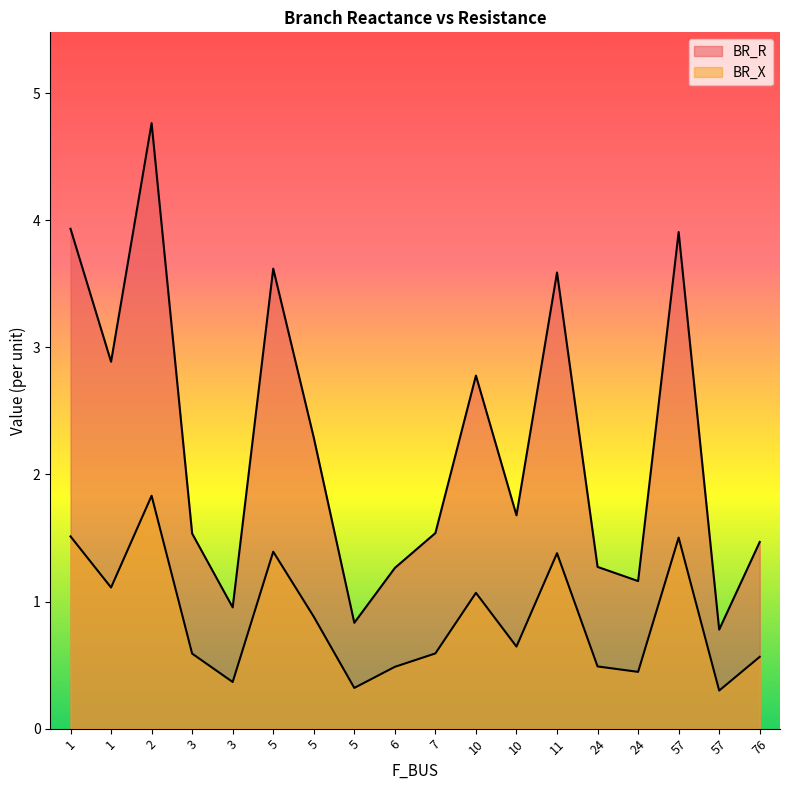

How many data points in BR_R are less than 1?

3